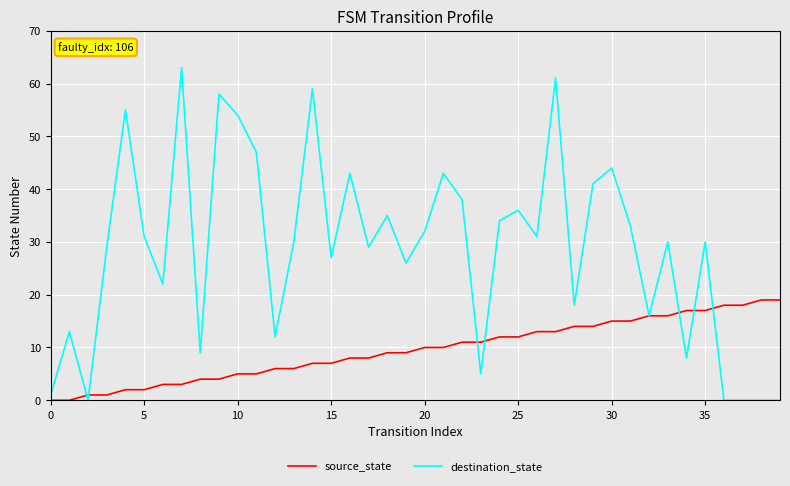

Which series has the largest range (max minus min)?

destination_state